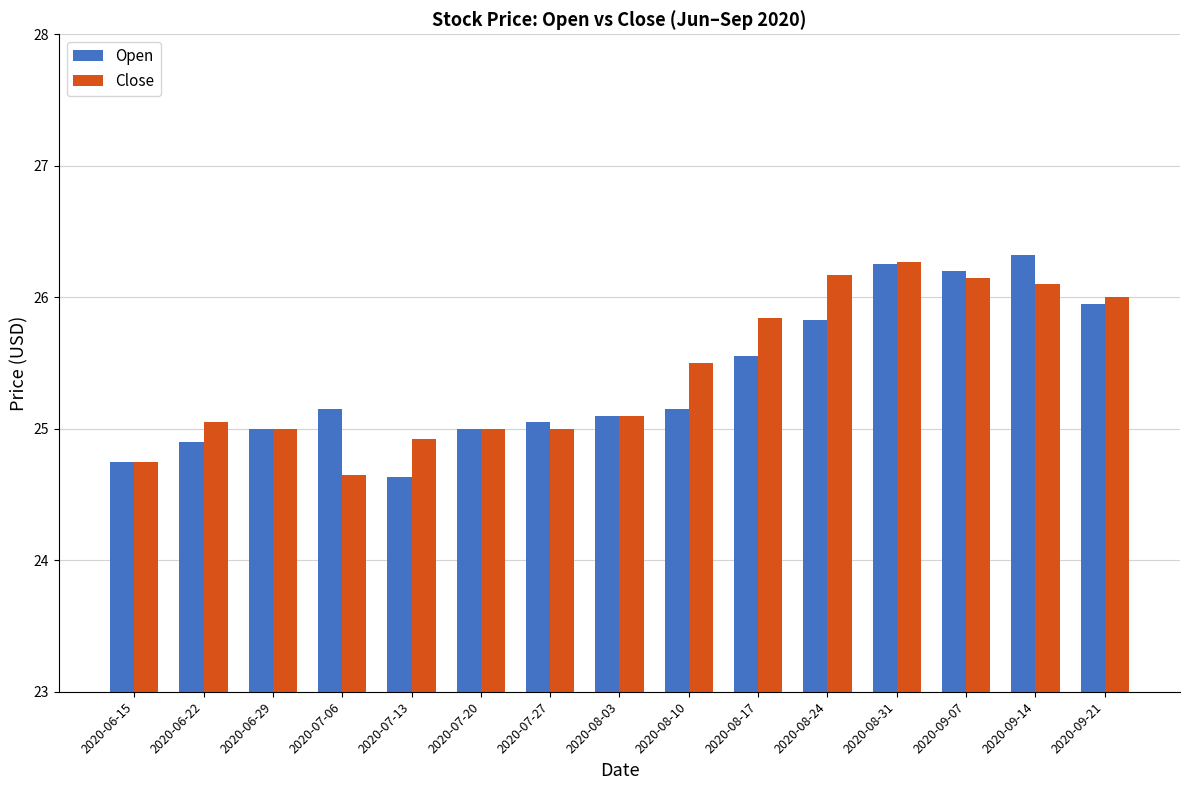

Is the value of Close at 2020-07-27 greater than the value of Open at 2020-08-10?

No